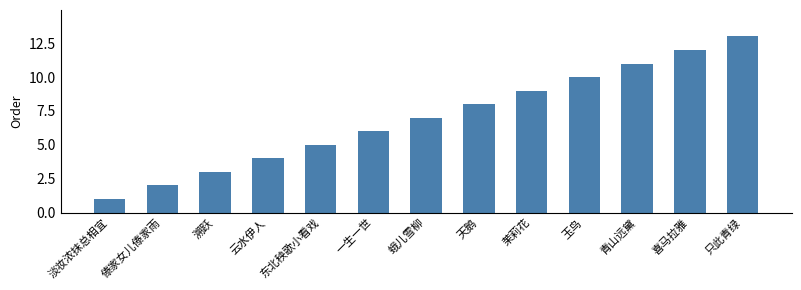

How many data points are less than 7?

6